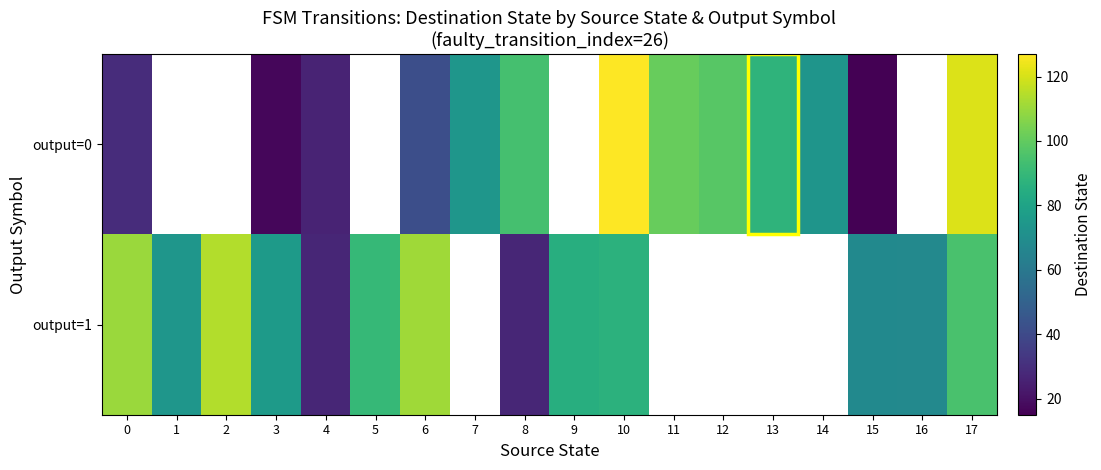

Between 5 and 8, which is larger?

8